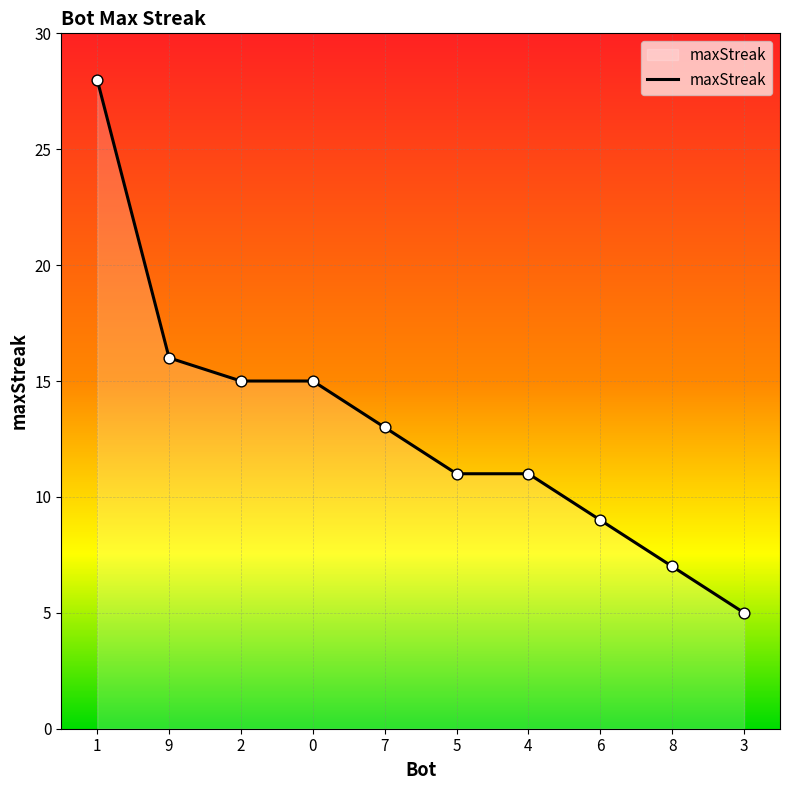

What is the change in value from 1 to 7?

-15